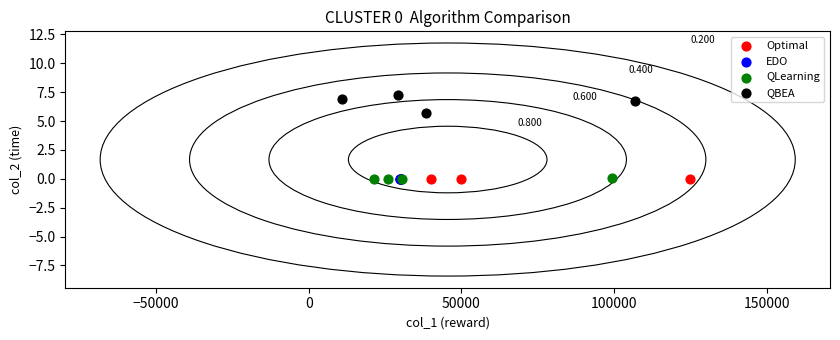

Which series contains the highest Y value?

QBEA